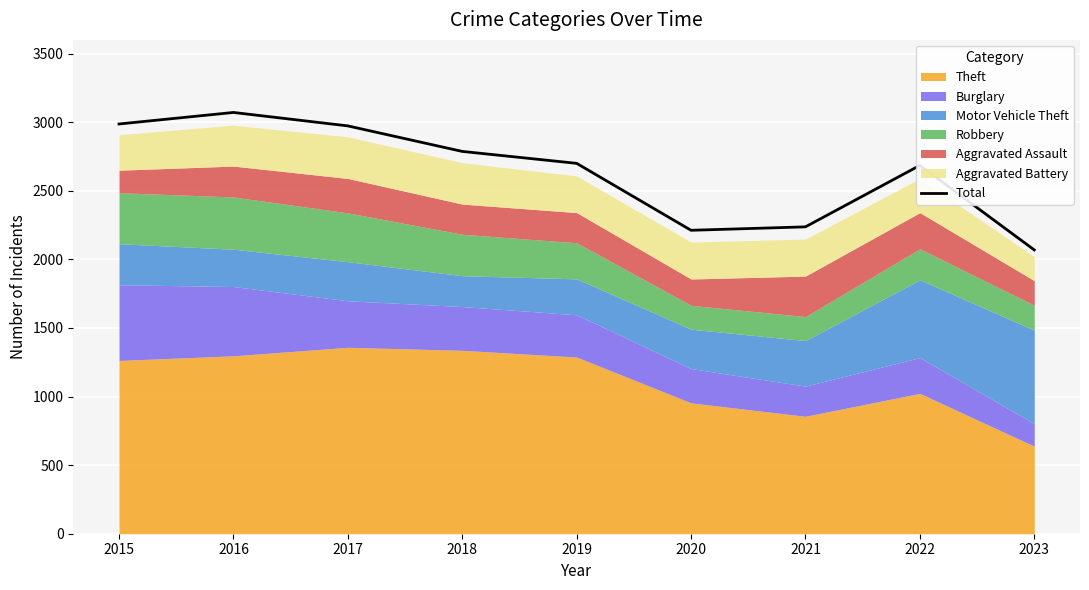

Between 2021 and 2016, which is larger?

2016